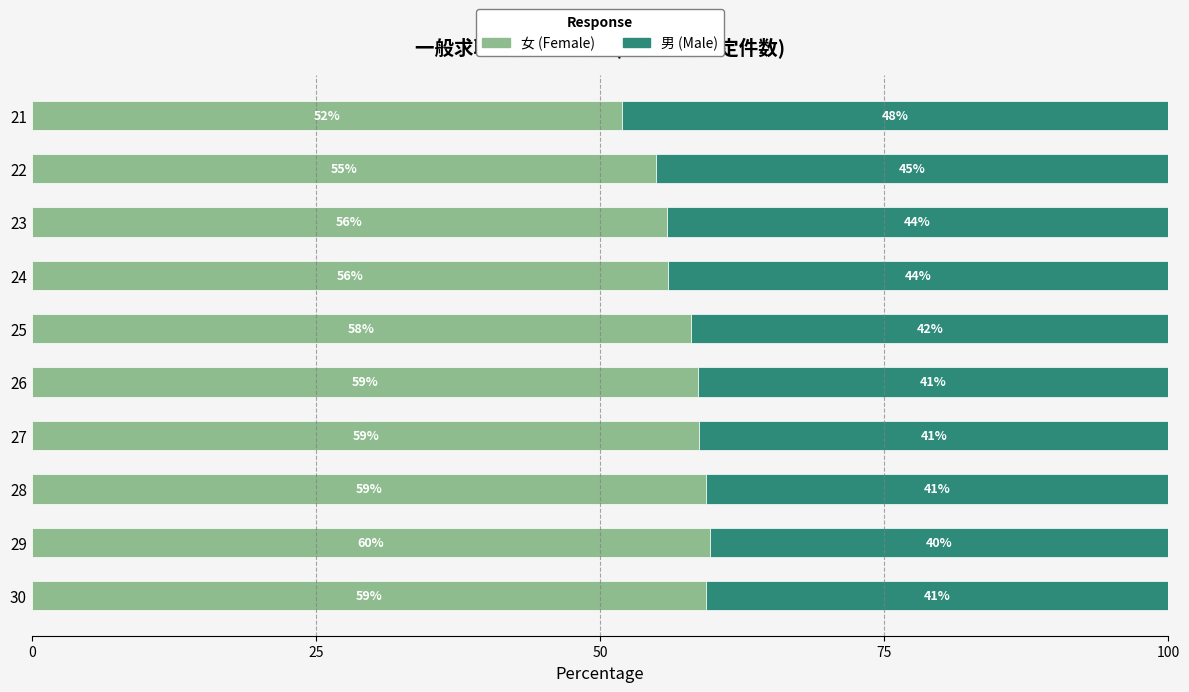

What is the average value of the 女 (Female) series?

57.2